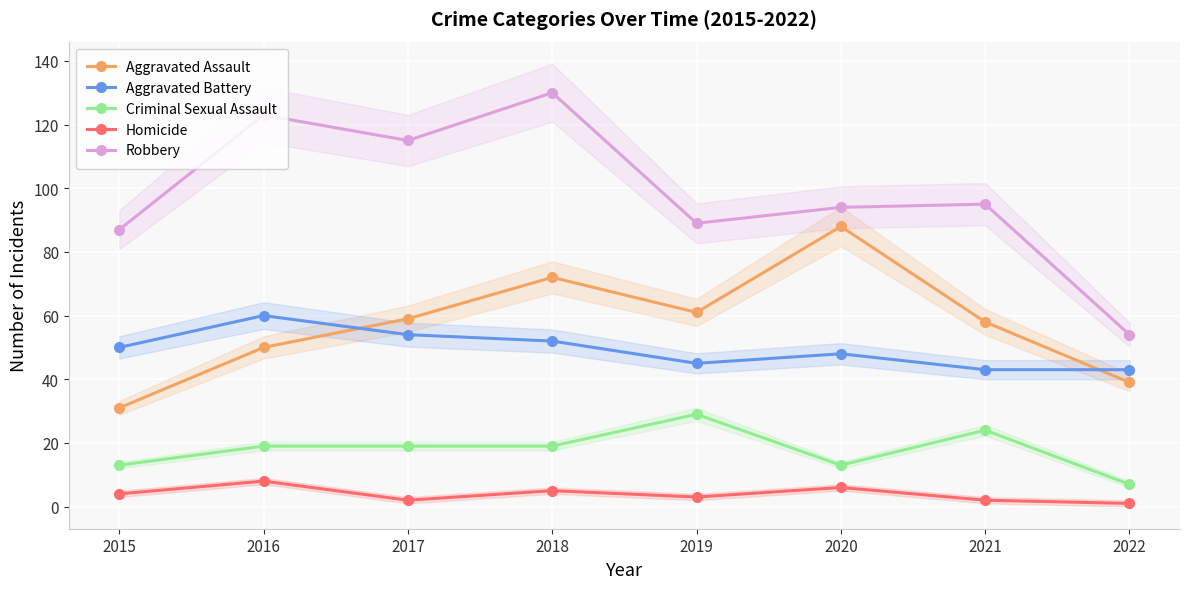

Reading left to right, what are all the values shown in this chart?

Aggravated Assault: 31	50	59	72	61	88	58	39
Aggravated Battery: 50	60	54	52	45	48	43	43
Criminal Sexual Assault: 13	19	19	19	29	13	24	7
Homicide: 4	8	2	5	3	6	2	1
Robbery: 87	123	115	130	89	94	95	54